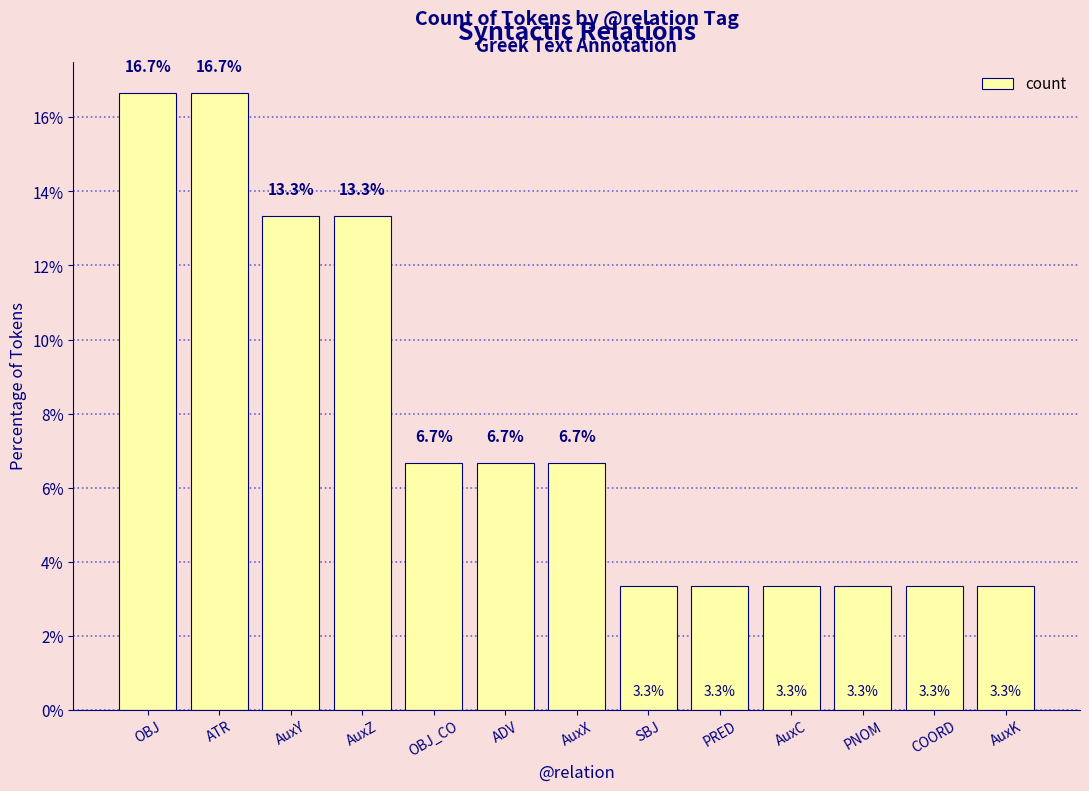

What is the label of the 2nd bar from the left?

ATR